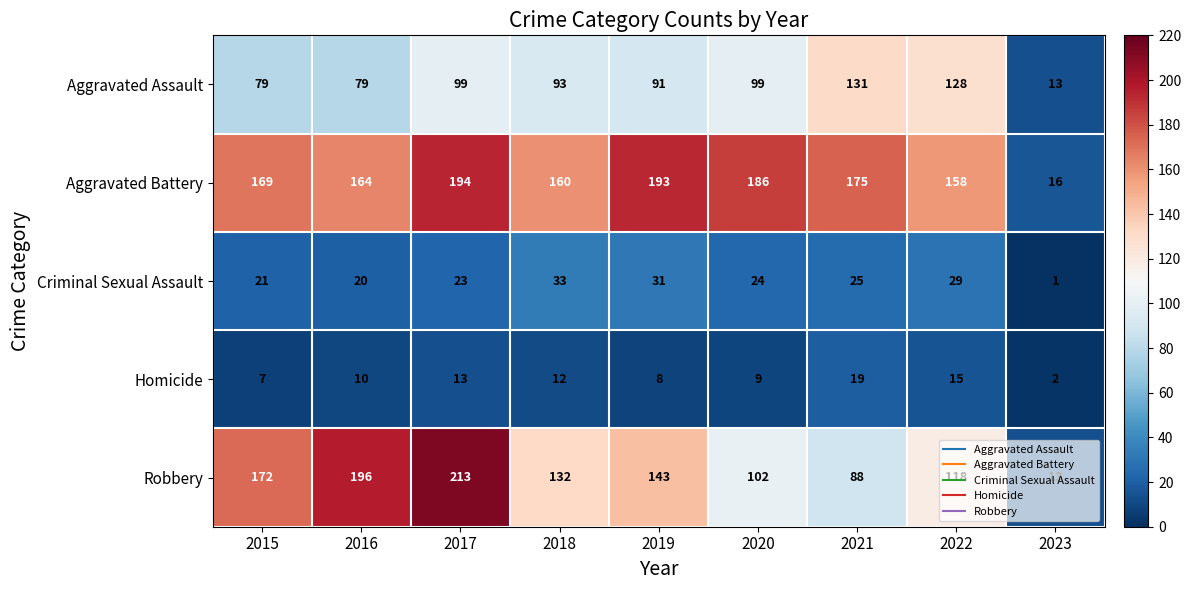

Which category has the lowest value in the Homicide series?

2023